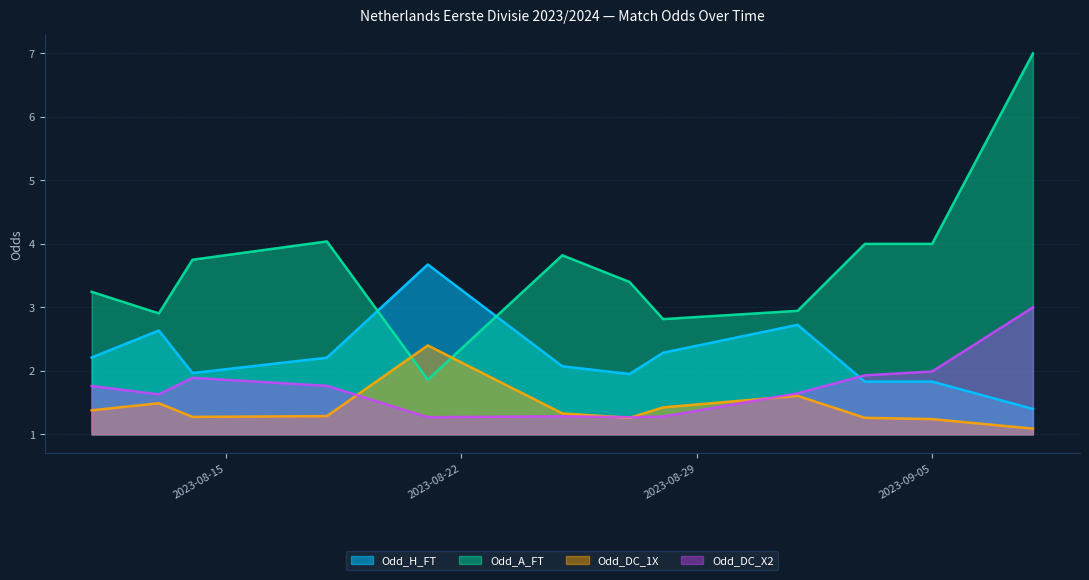

What are all the series names shown in the legend?

Odd_H_FT, Odd_A_FT, Odd_DC_1X, Odd_DC_X2